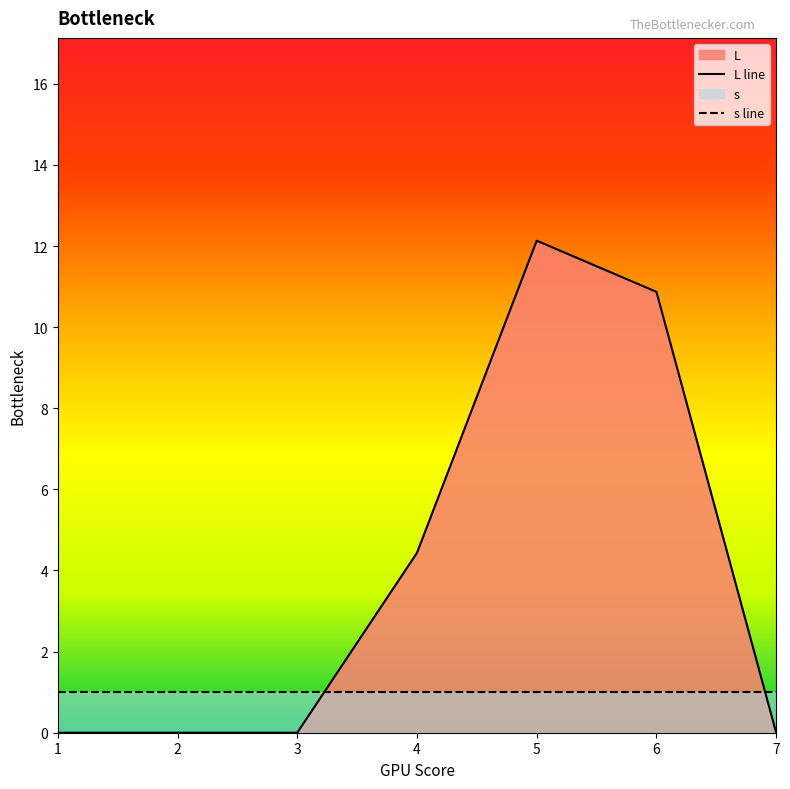

Between 1 and 3, which is larger?

1